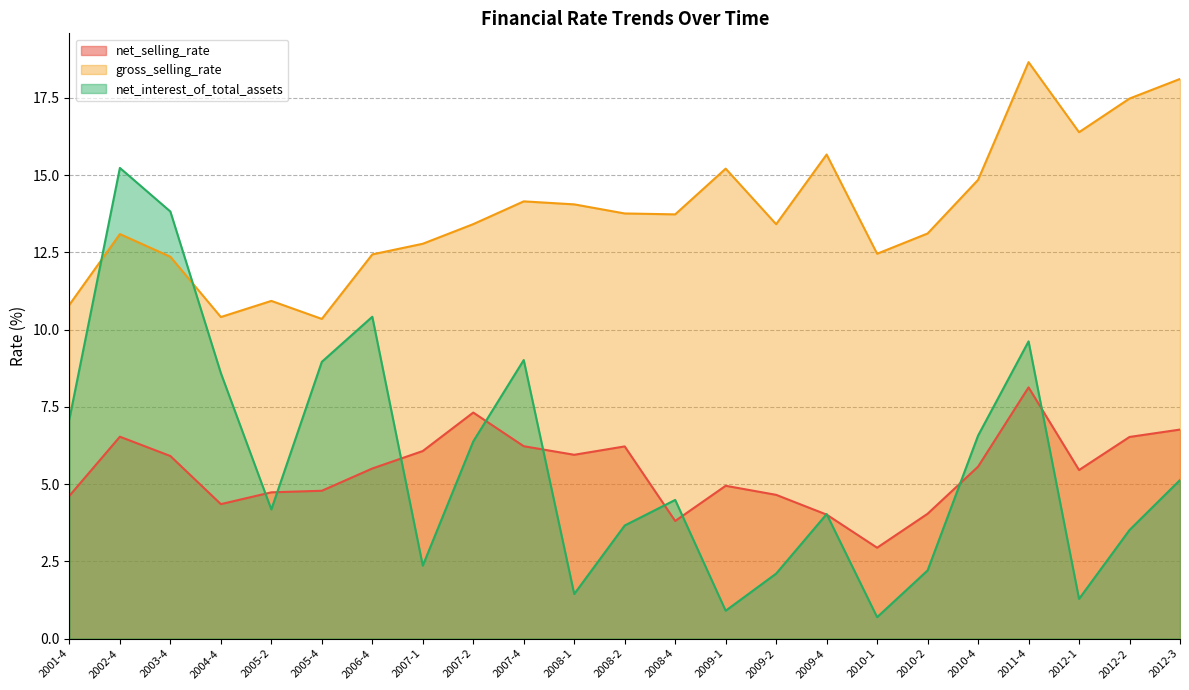

Which category has the highest value across all series?

2011-4